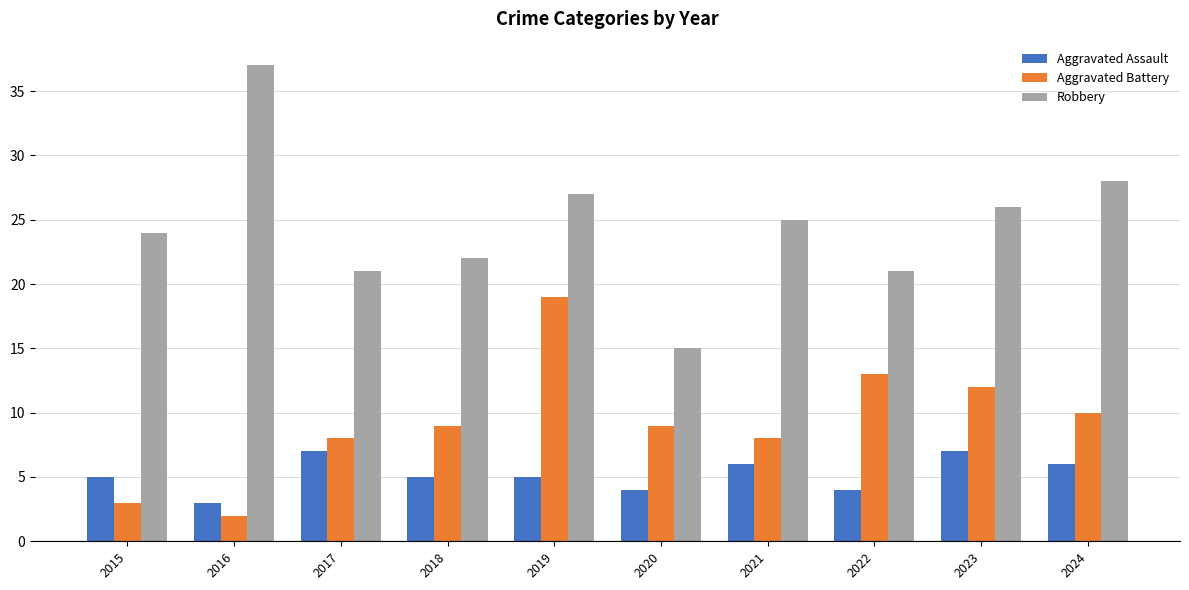

Is the value of Aggravated Assault at 2016 greater than the value of Robbery at 2023?

No